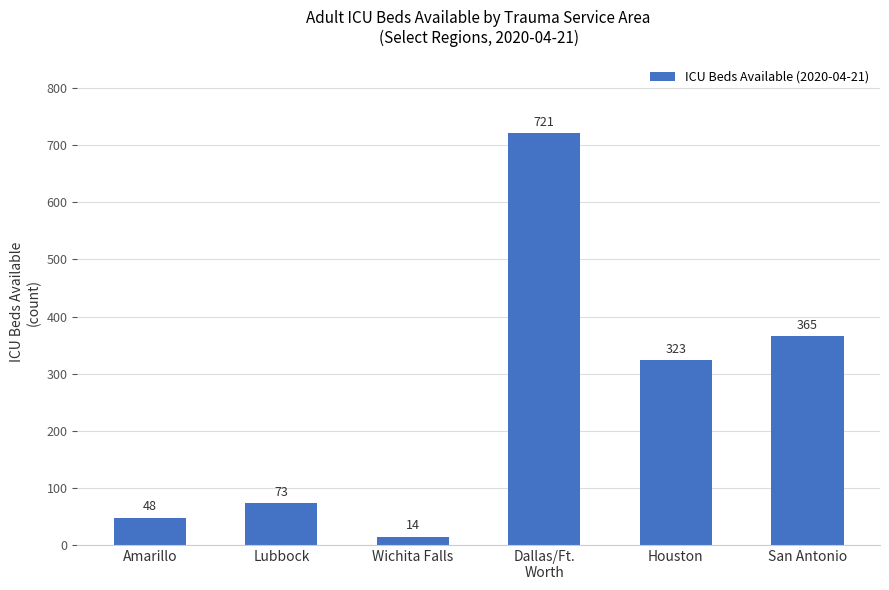

What is the label of the 1st bar from the left?

Amarillo